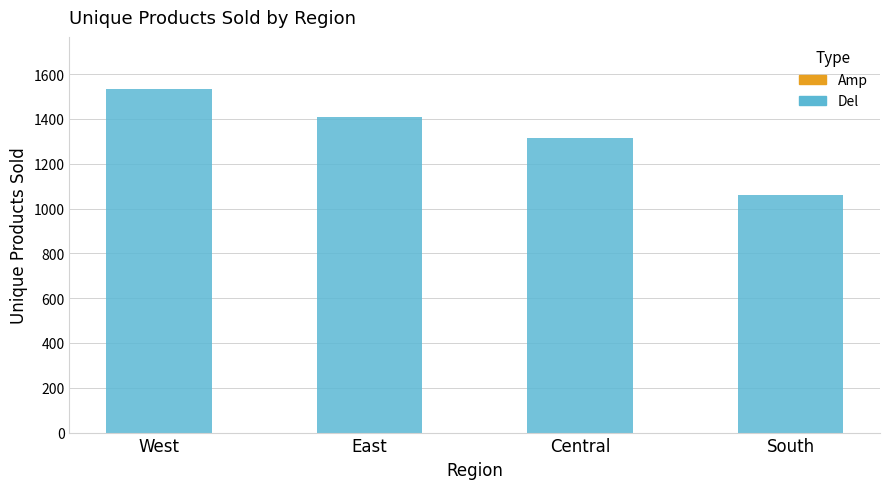

Approximately how many times larger is the value at West compared to Central?

1.2